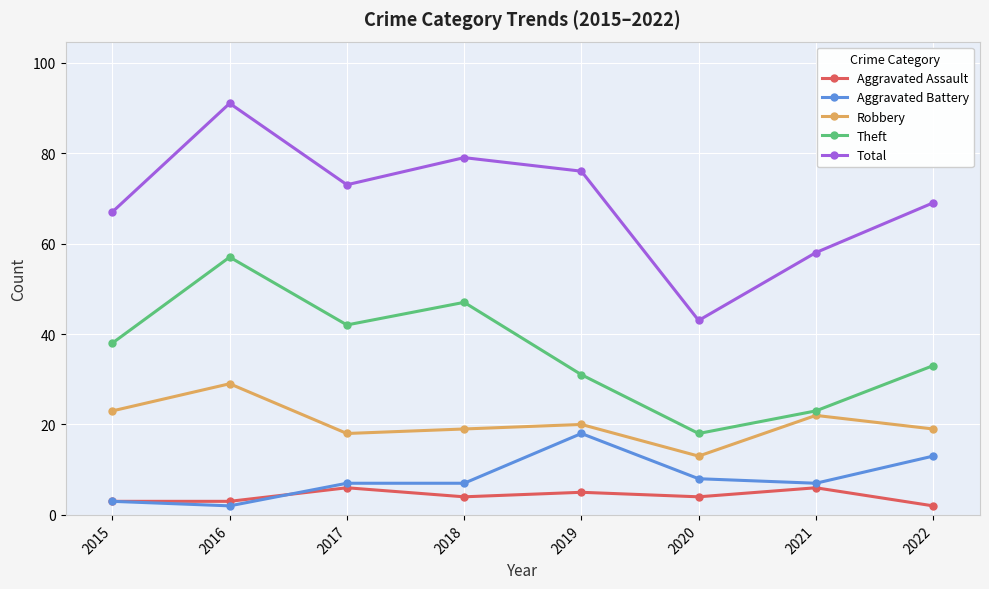

Rank the categories by Theft value from highest to lowest.

2016, 2018, 2017, 2015, 2022, 2019, 2021, 2020